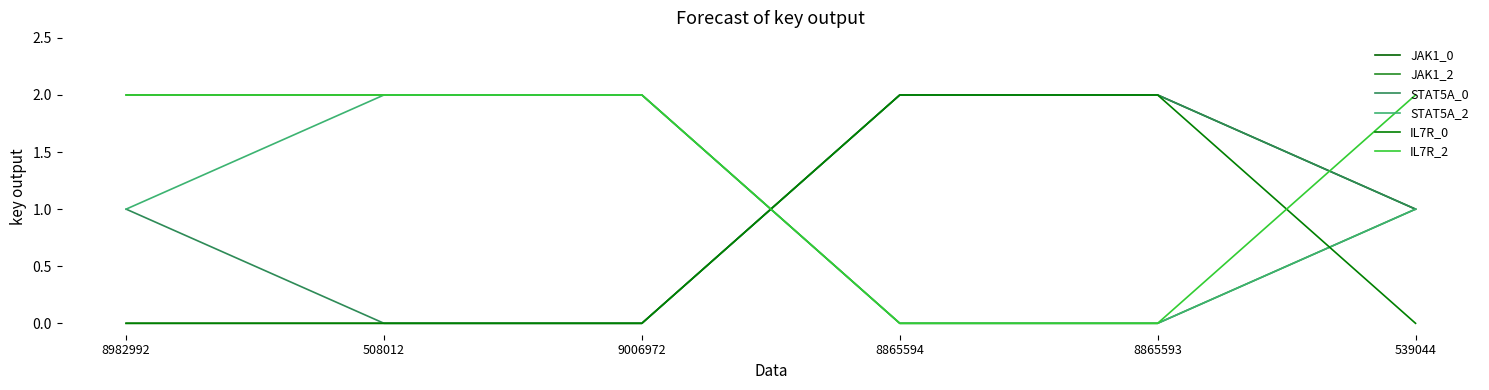

What is the sum of all JAK1_0 values?

5